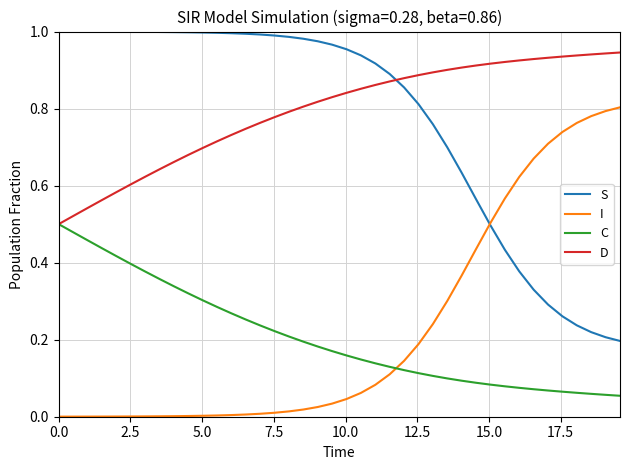

True or false: C and S intersect in this chart.

False